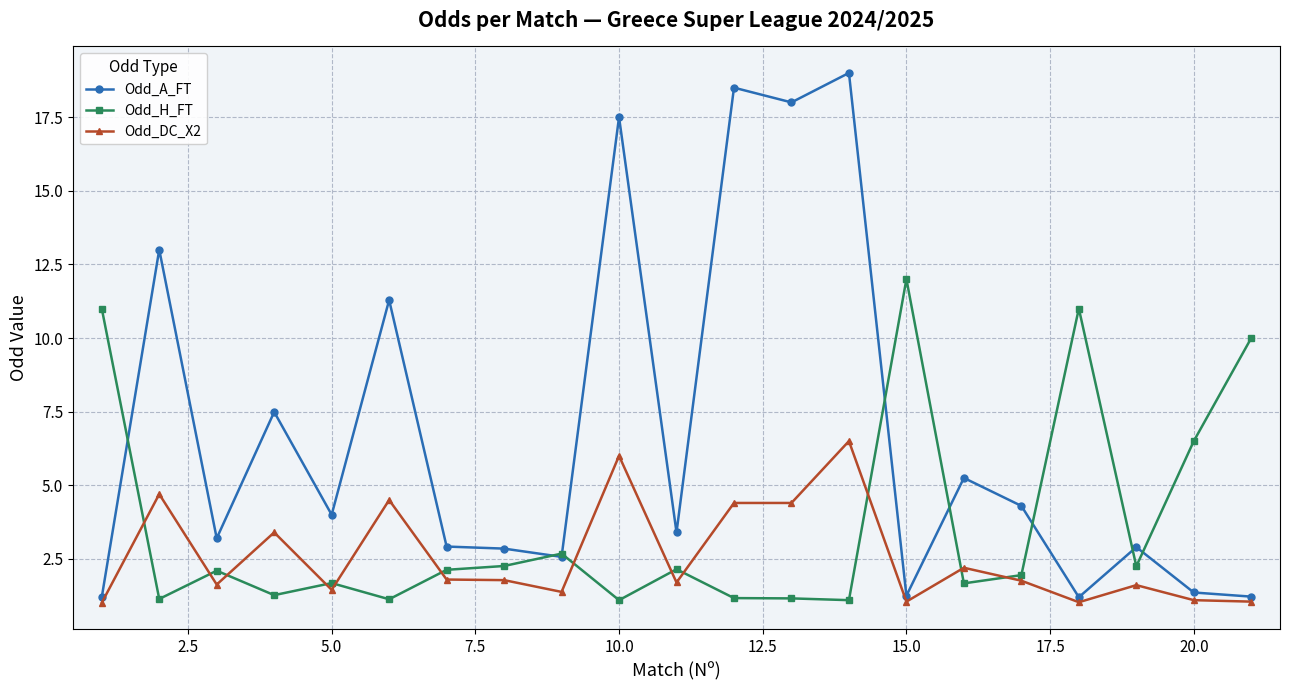

True or false: Odd_A_FT has more than 0 interior local peaks.

True